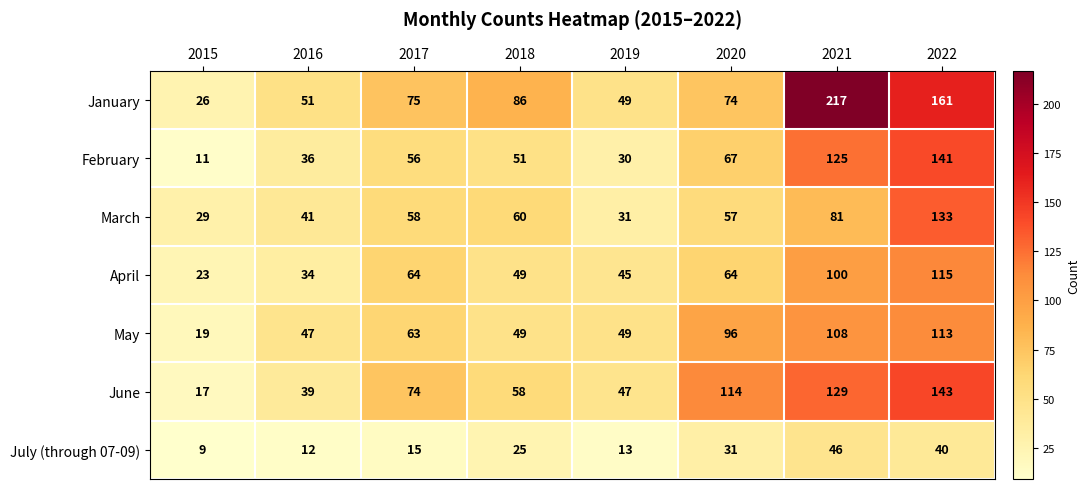

List the labels in order of June value, smallest first.

2015, 2016, 2019, 2018, 2017, 2020, 2021, 2022